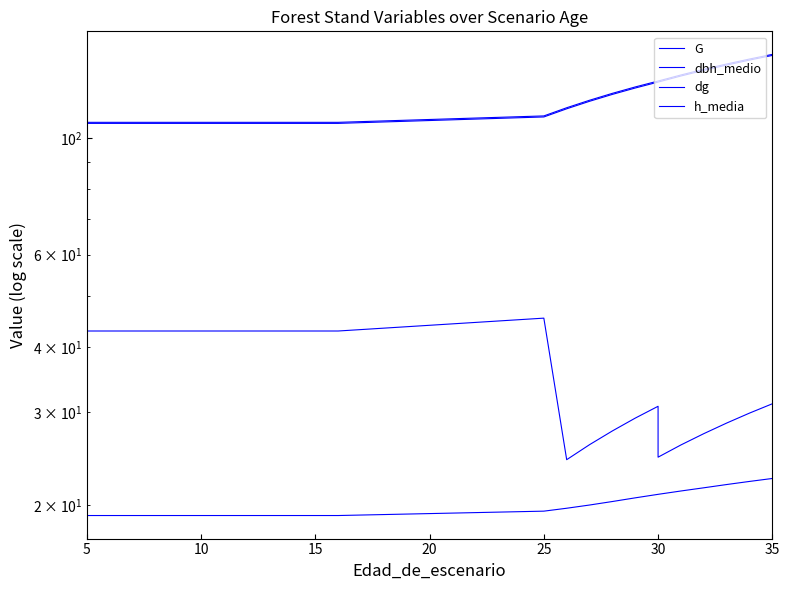

What is the sum of all dg values?

2931.7